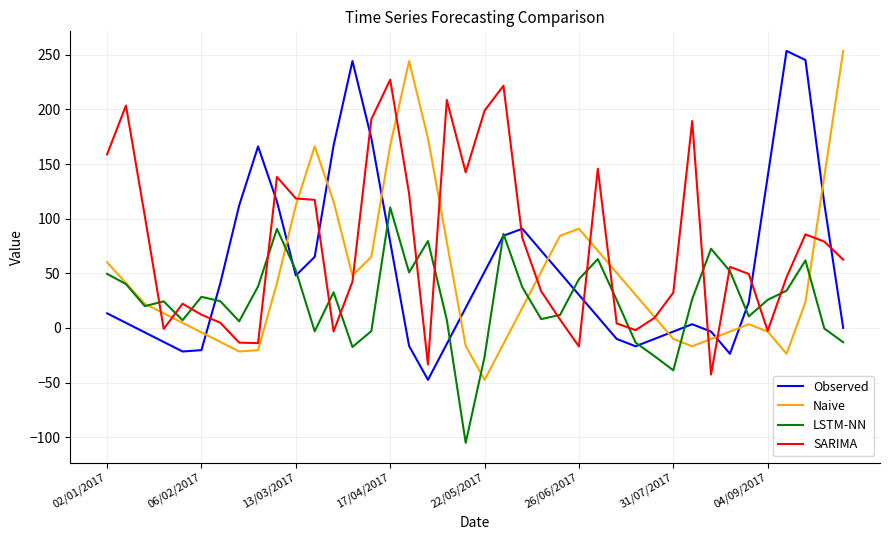

What is the smallest value displayed?

-105.3